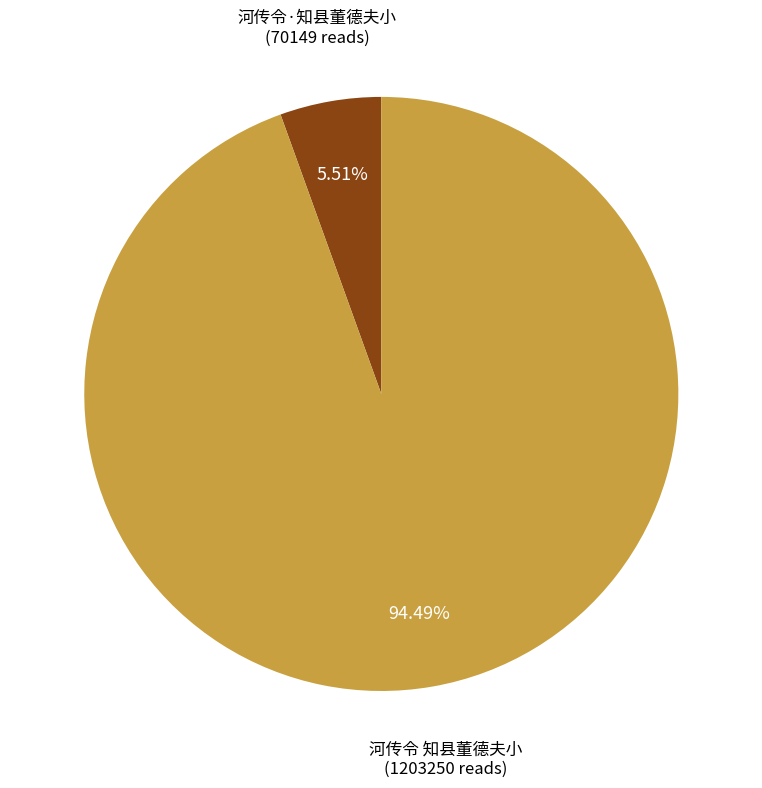

To the nearest percent, what is the difference between the 河传令·知县董德夫小 and 河传令 知县董德夫小 slice percentages?

89%